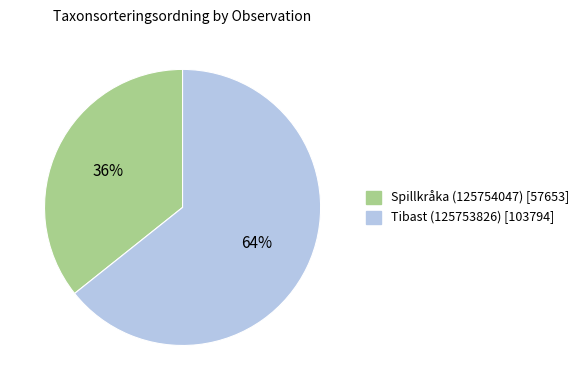

Which slice is the smallest?

Spillkråka (125754047)